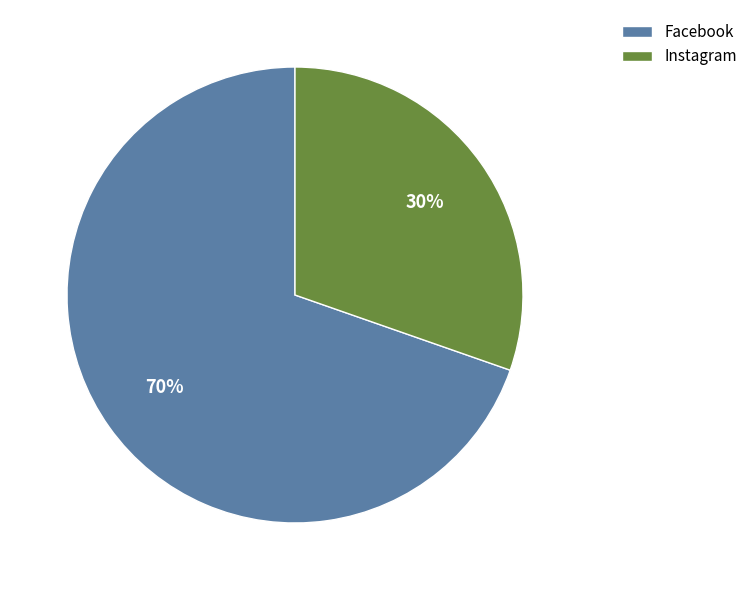

What is the smallest slice in the pie chart?

Instagram